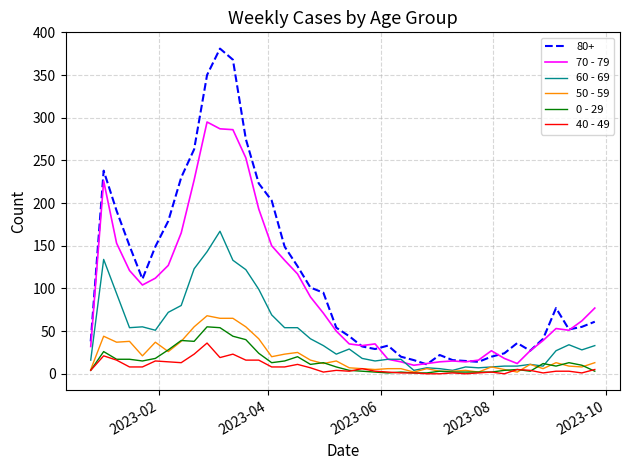

Which series has the largest total across all categories?

80+